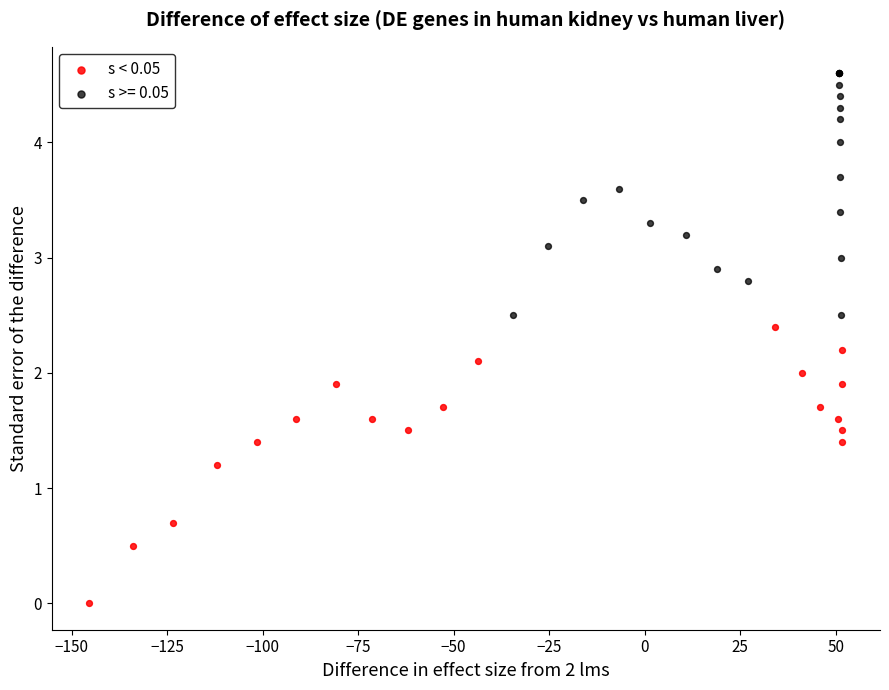

Which series reaches the minimum Y coordinate?

s < 0.05